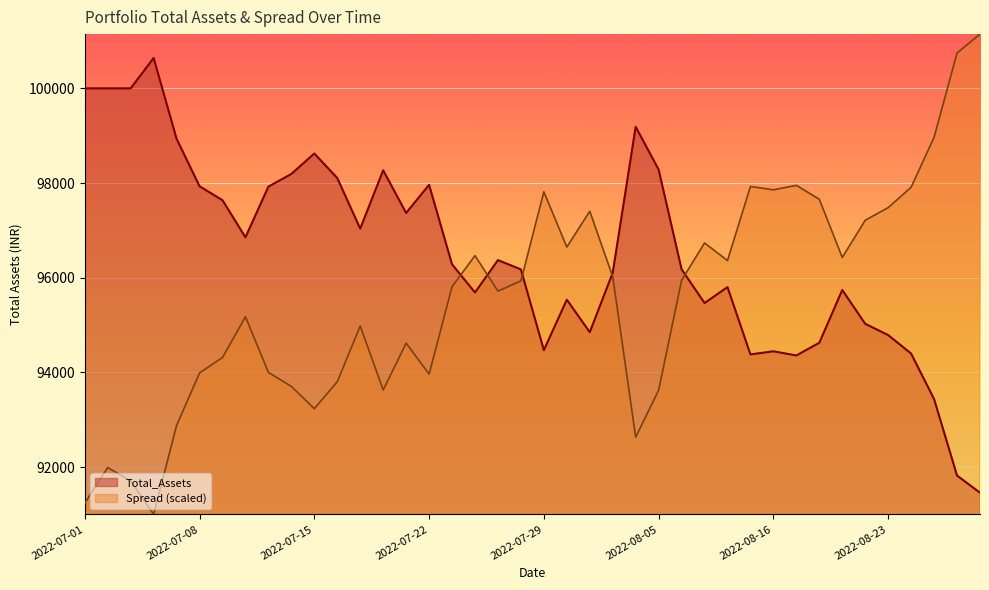

What is the difference between the highest and lowest values at 2022-07-18?

4302.4